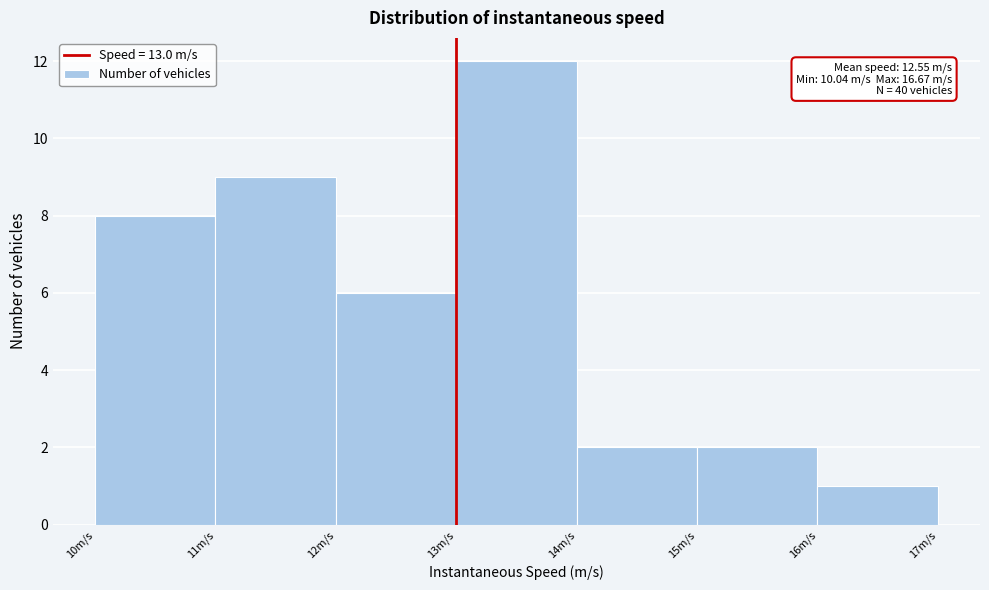

Over which range of the x-axis is the bar tallest?

13 to 14